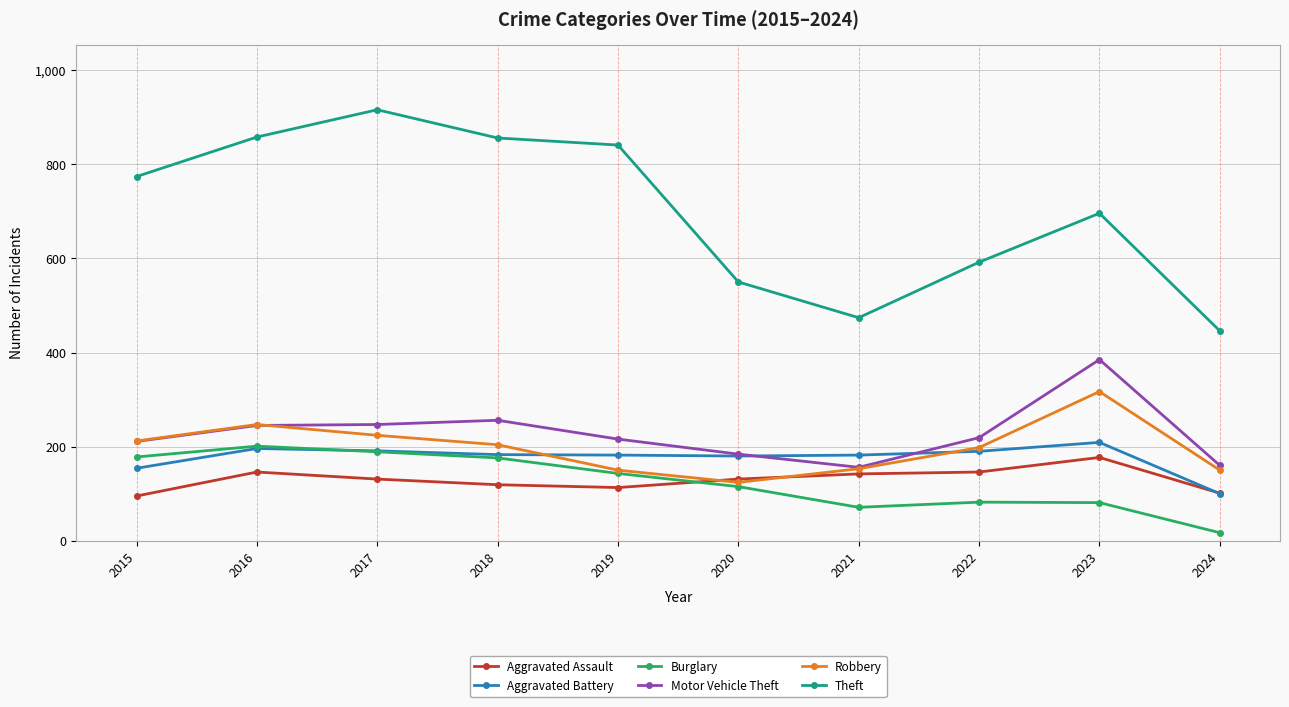

What is the value of the Robbery point at the 5th from the left?

150